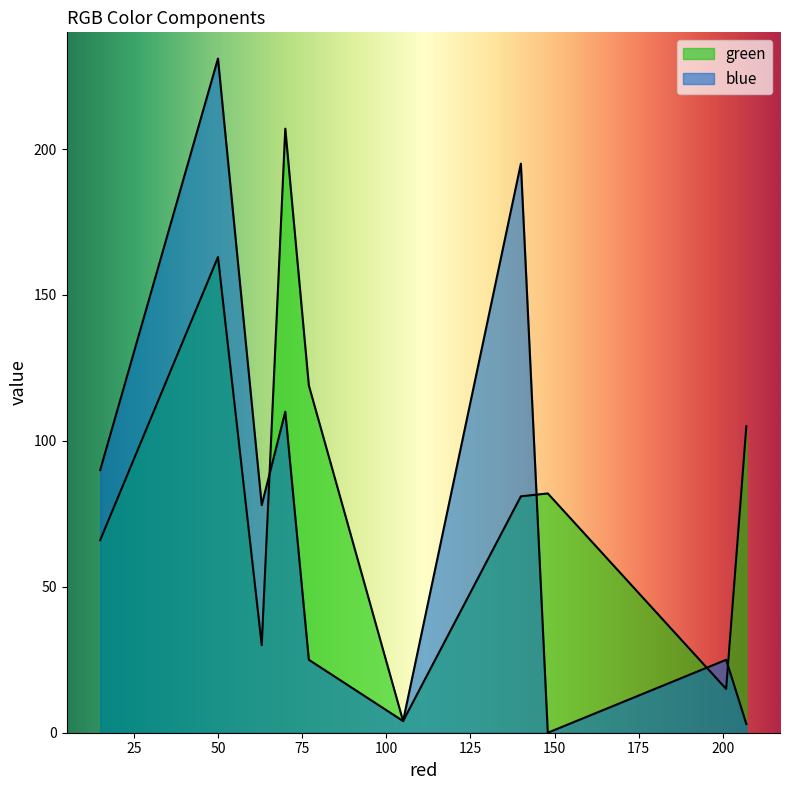

Where is the first local maximum for green?

50